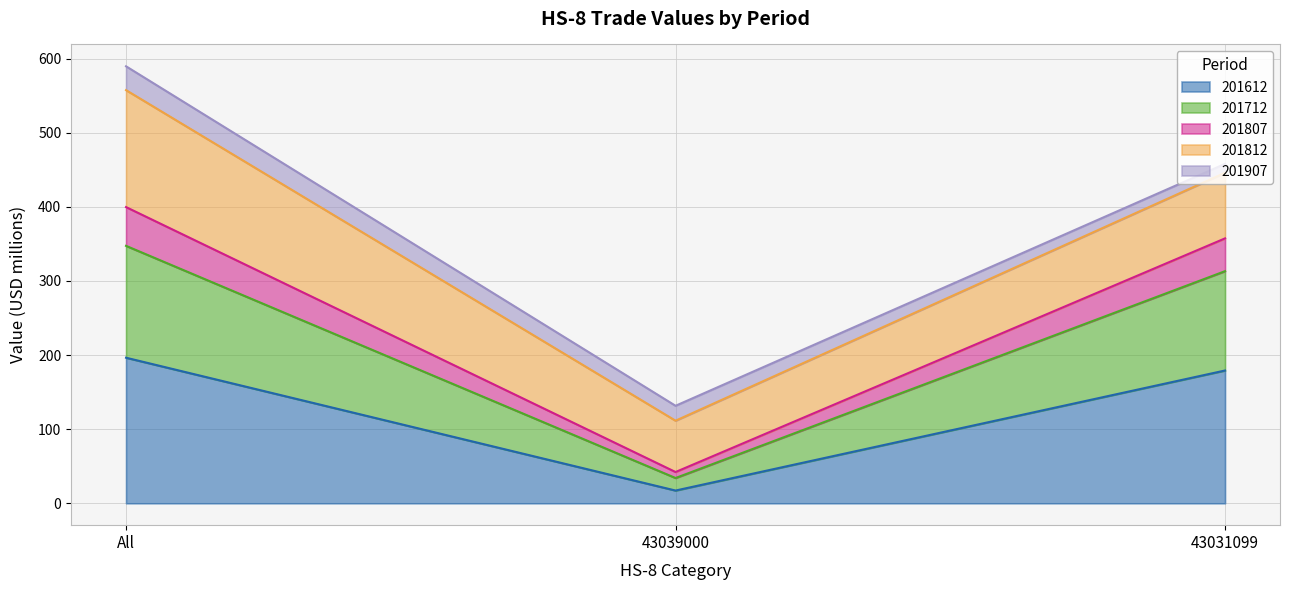

At which label does 201612 reach its peak?

All